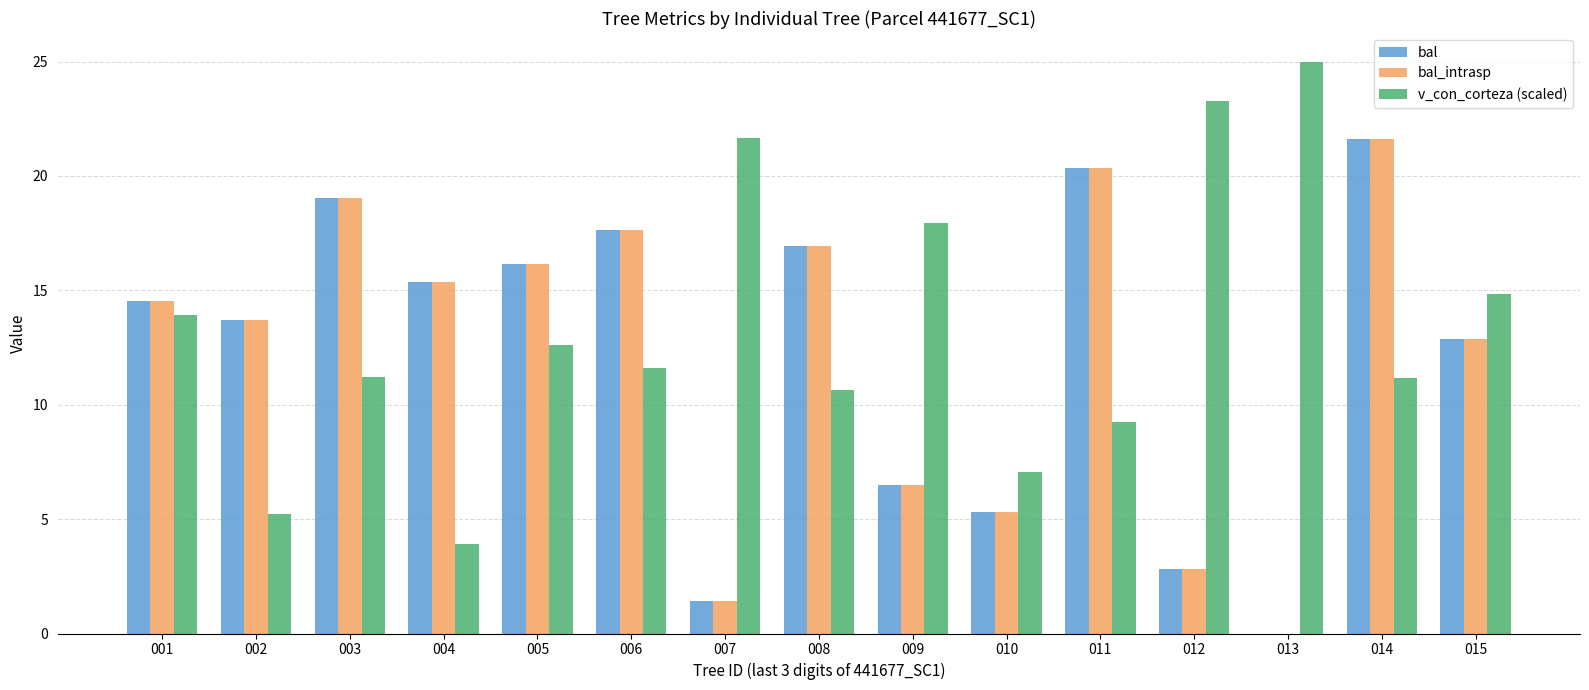

At which category is the sum across all series the highest?

014